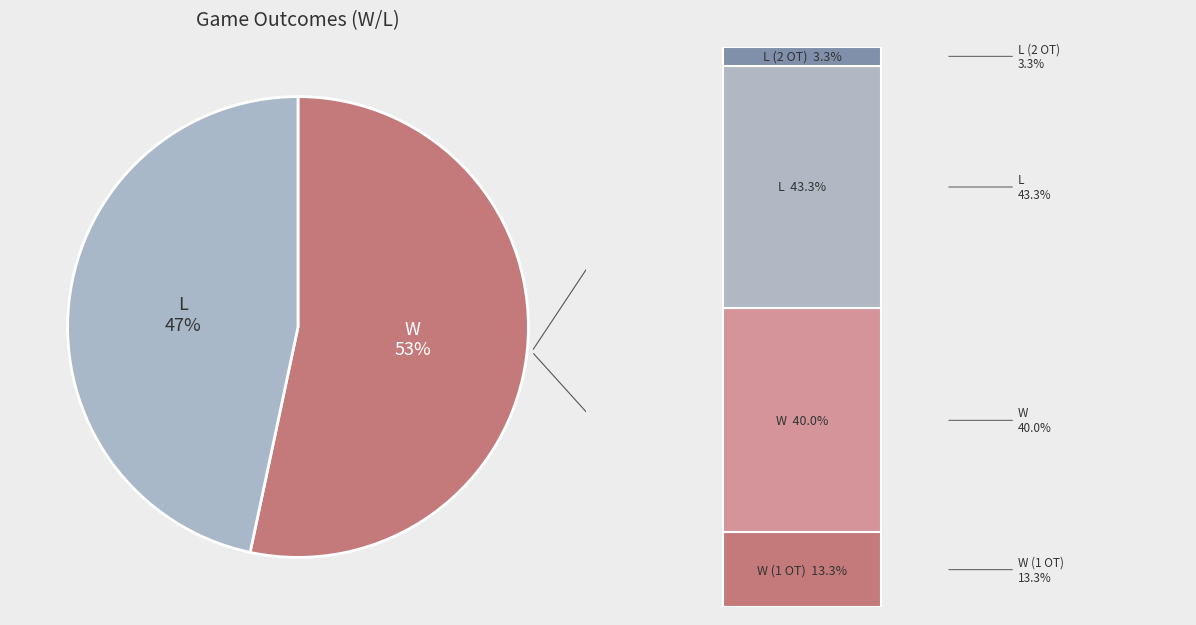

Is there a majority slice in this chart?

Yes